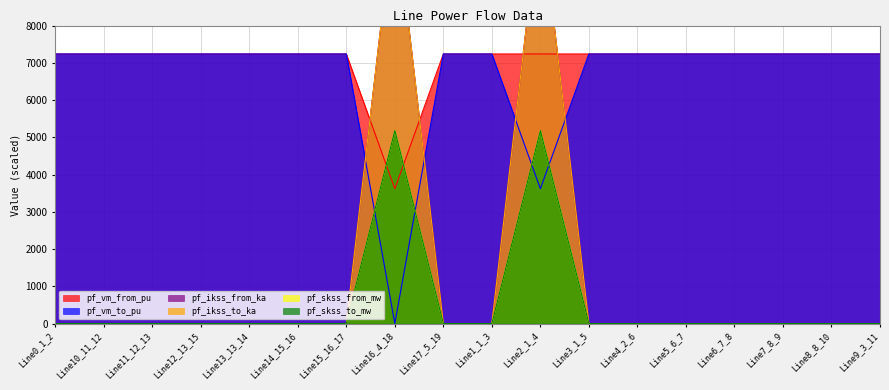

Which series has the widest spread of values?

pf_ikss_from_ka